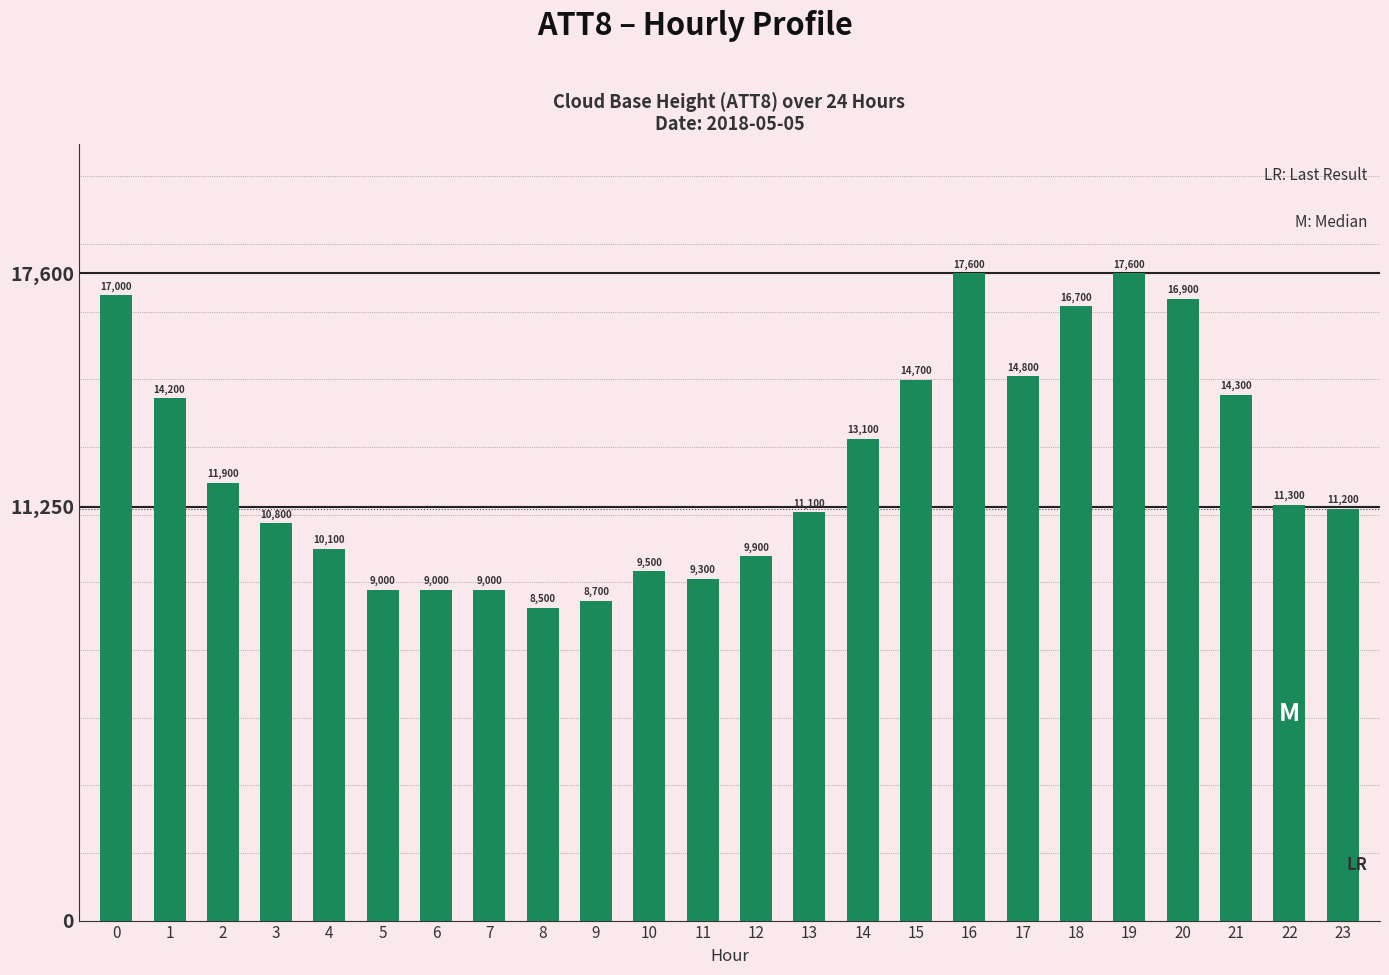

What is the difference between the values at 13 and 14?

2000